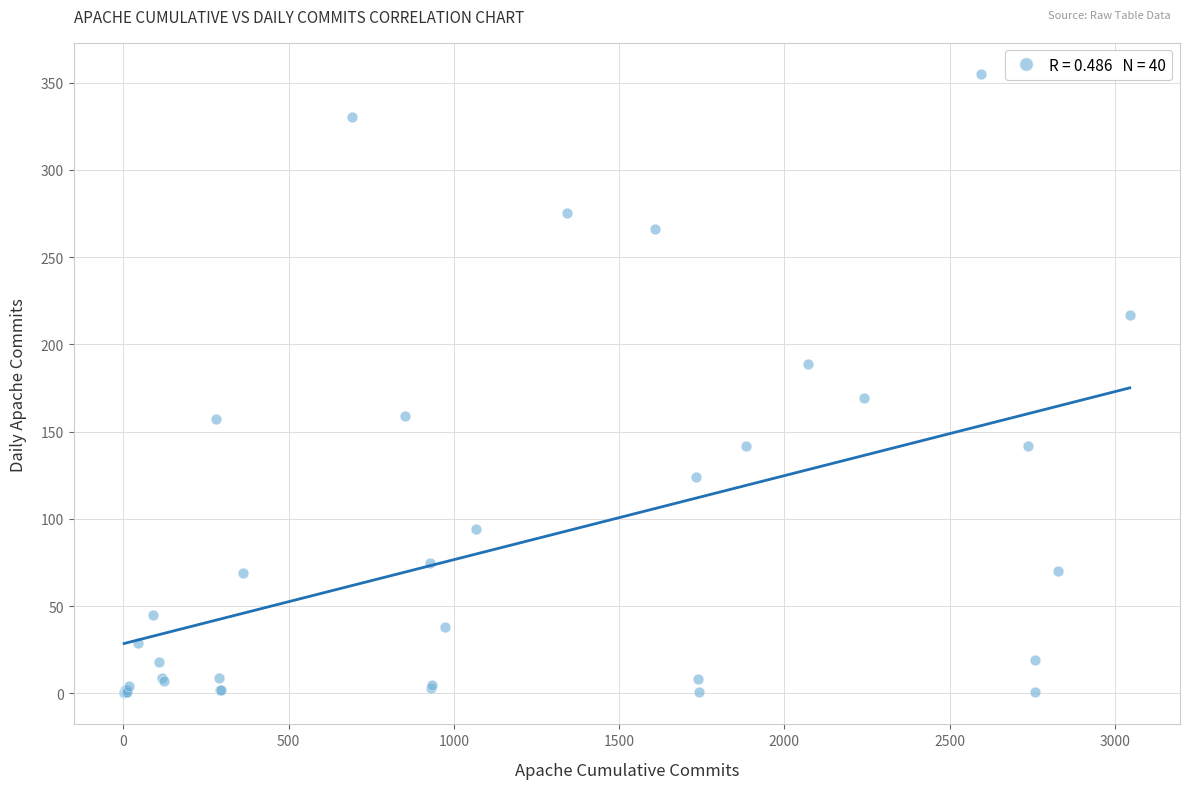

What Y value in the scatter plot is closest to 177?

169